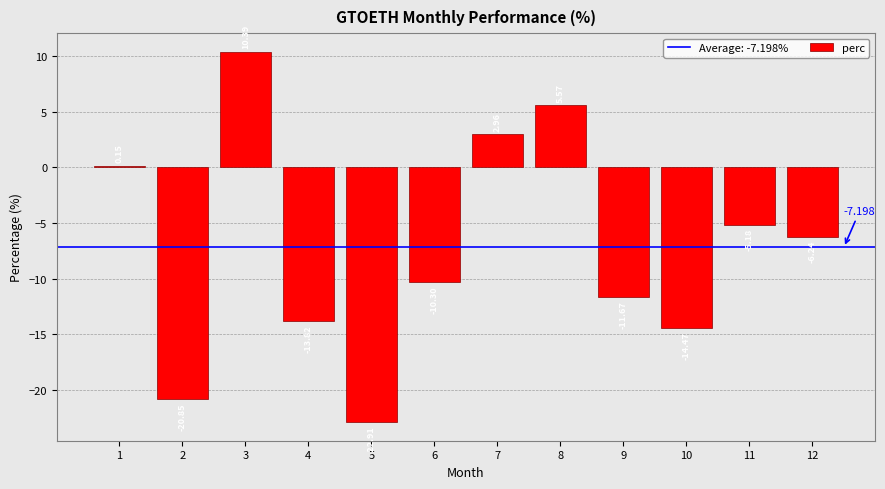

Are the bars grouped side by side (vs. stacked)?

No